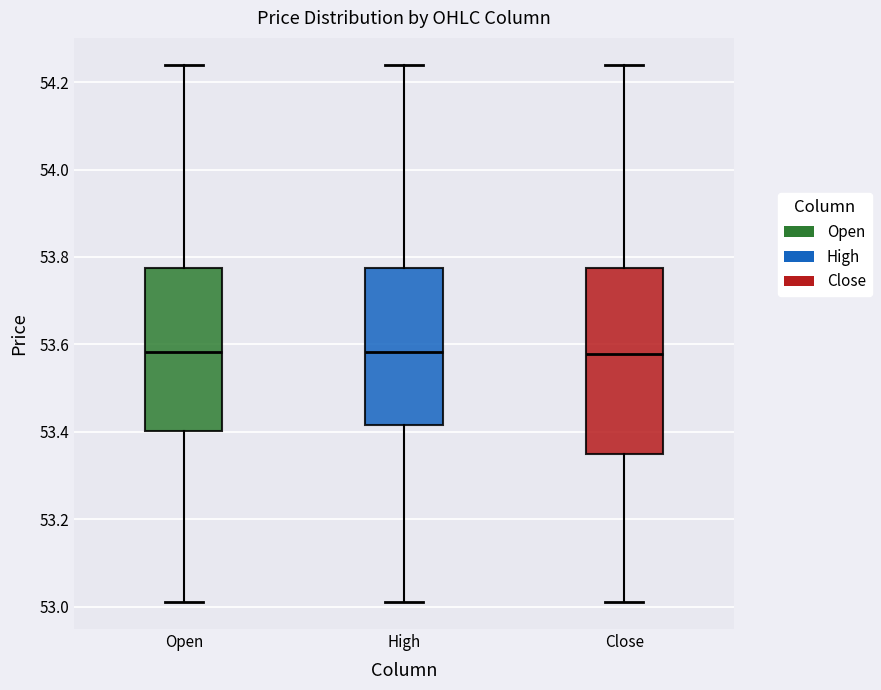

Reading left to right, transcribe this box plot: for each box, give where its median line is, the range the box spans, and where its two whiskers end, as read against the y-axis. The values are not printed on the chart, so give them approximately, as read against the axis.

Open: median 53.58, box 53.40 to 53.78, whiskers 53.02 to 54.24
High: median 53.58, box 53.42 to 53.78, whiskers 53.02 to 54.24
Close: median 53.58, box 53.36 to 53.78, whiskers 53.02 to 54.24